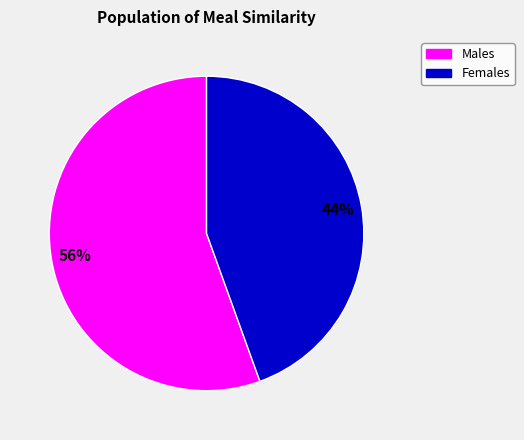

Is there any slice that represents more than half of the pie?

Yes